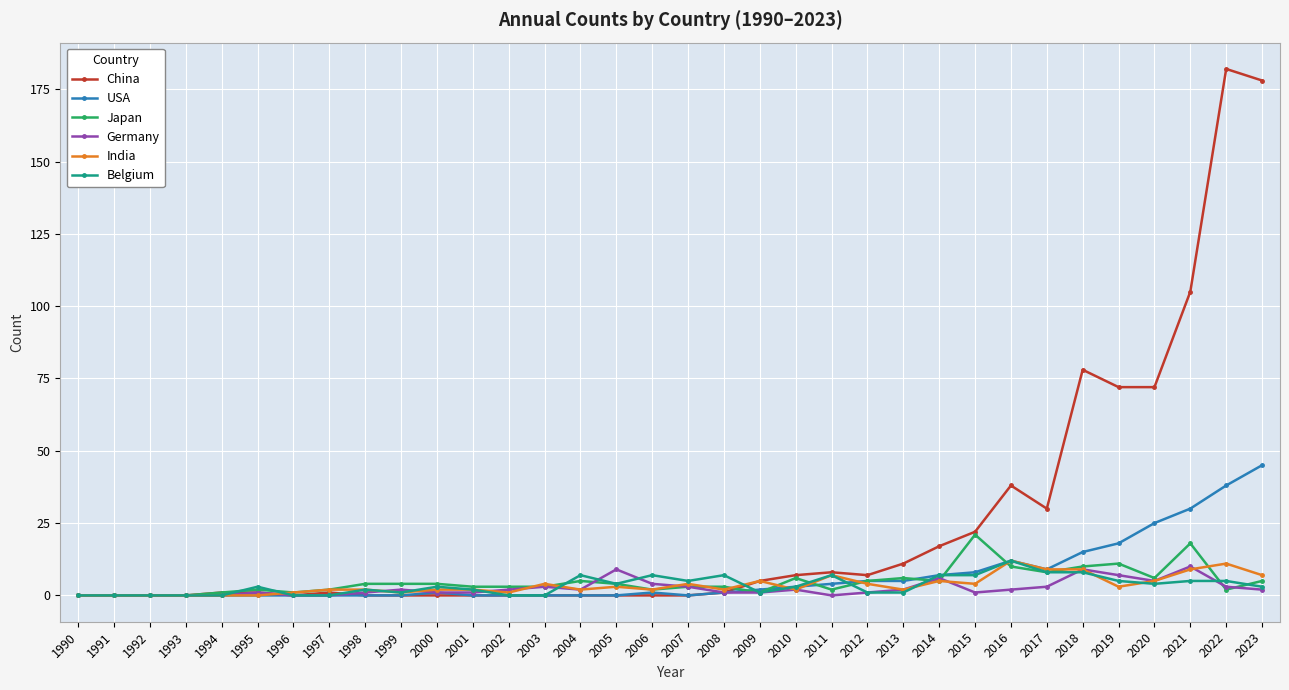

What is the maximum value shown in the chart?

182